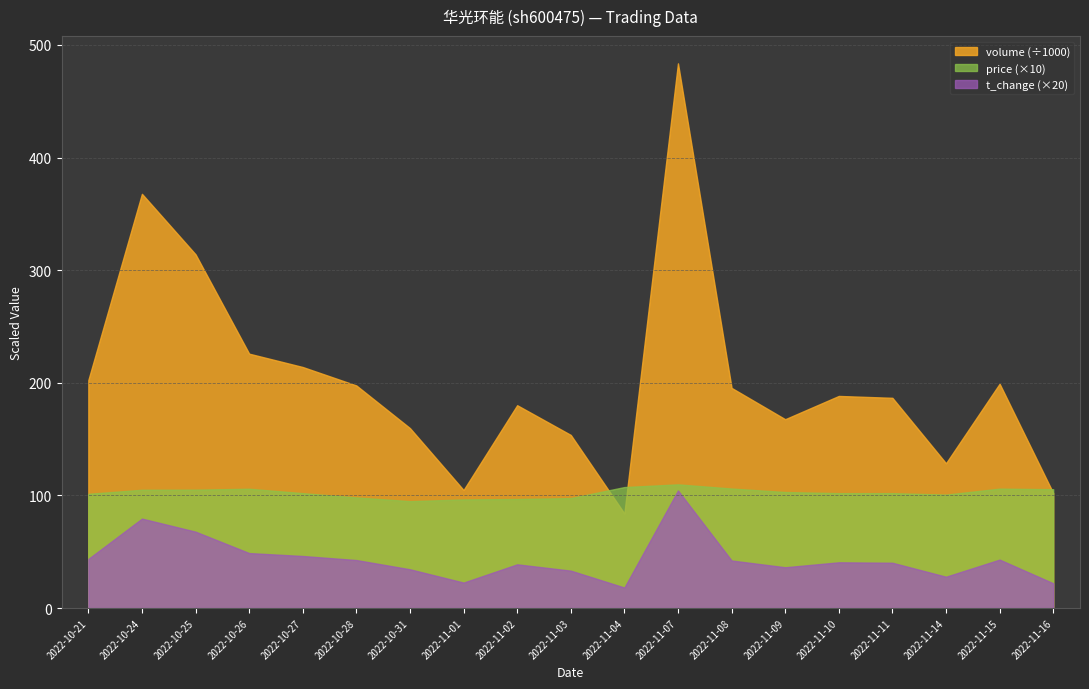

How many lines are shown in the chart?

3